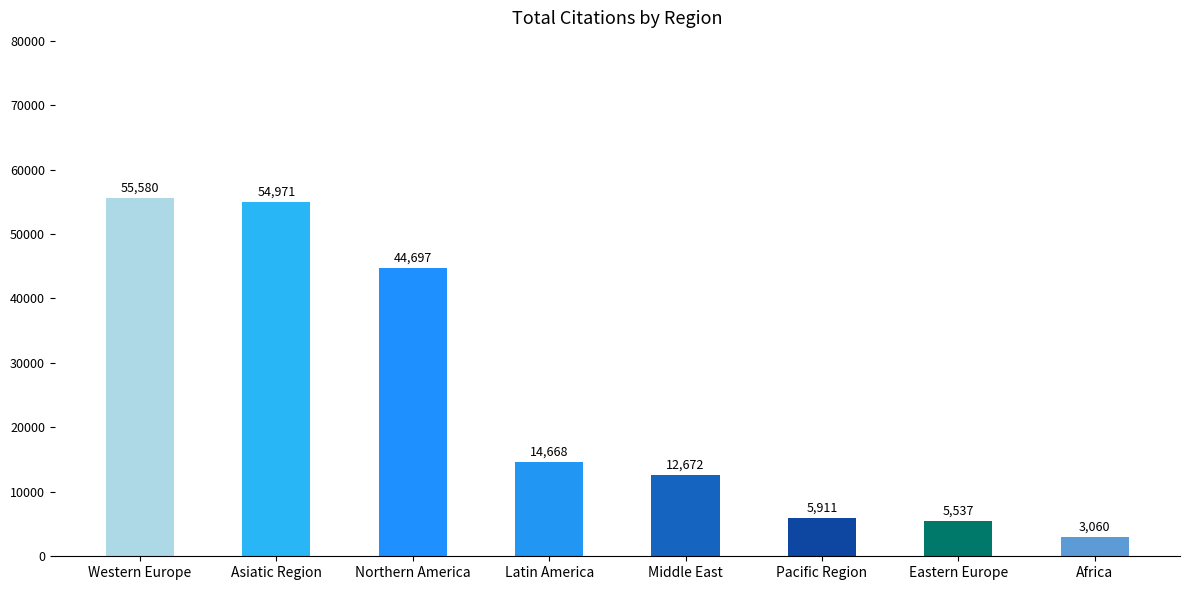

What is the sum of the values at Middle East and Western Europe?

68252